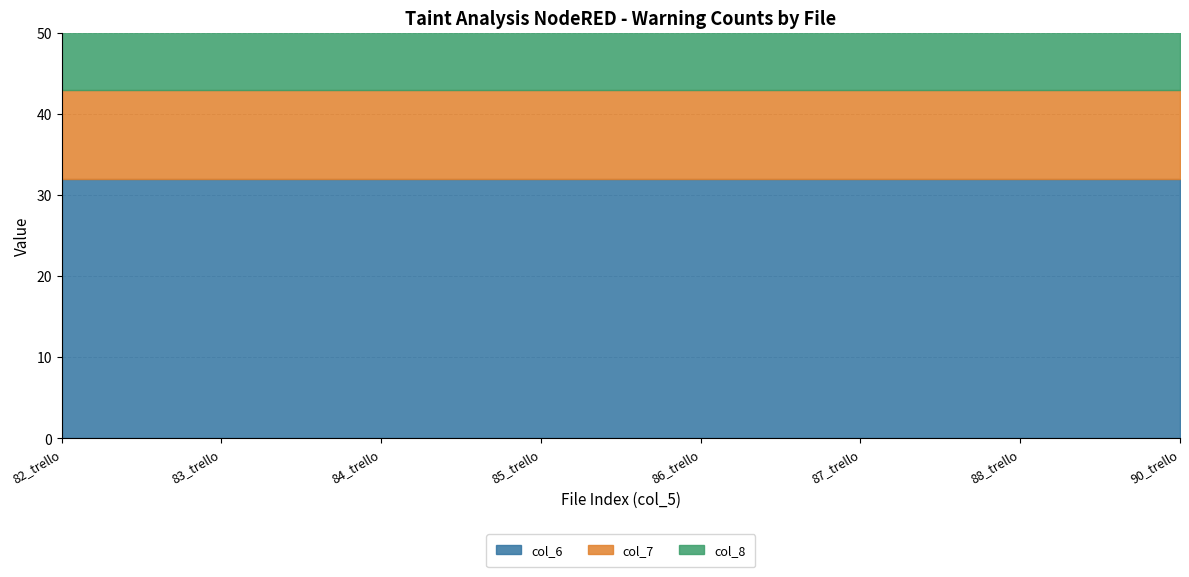

Reading right to left, extract all data points from this chart.

col_6: 32	32	32	32	32	32	32	32
col_7: 11	11	11	11	11	11	11	11
col_8: 34	34	34	34	34	34	34	34